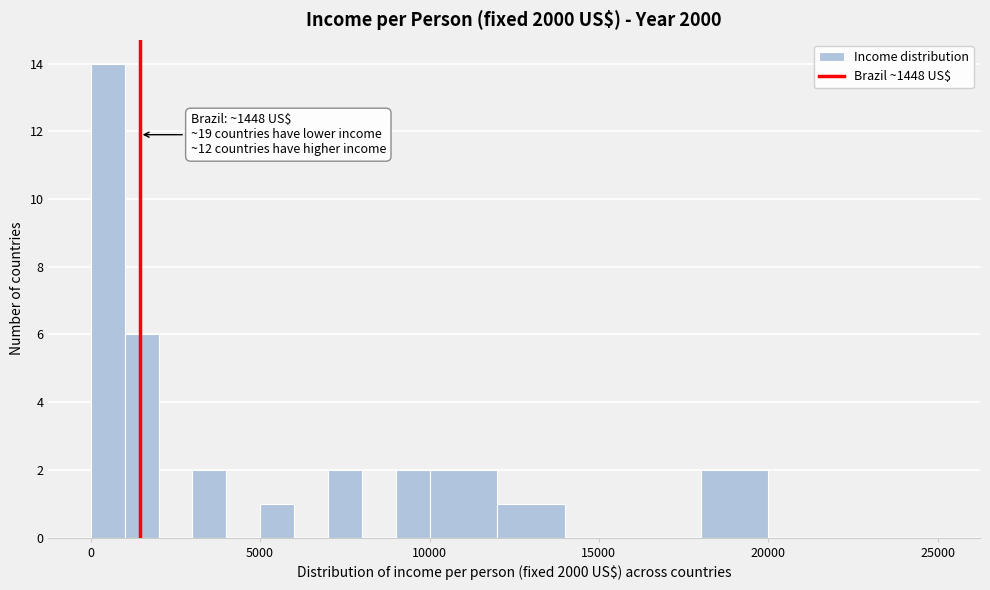

Around what value on the x-axis is the tallest bar? Give the approximate position of its centre, as read against the axis.

500